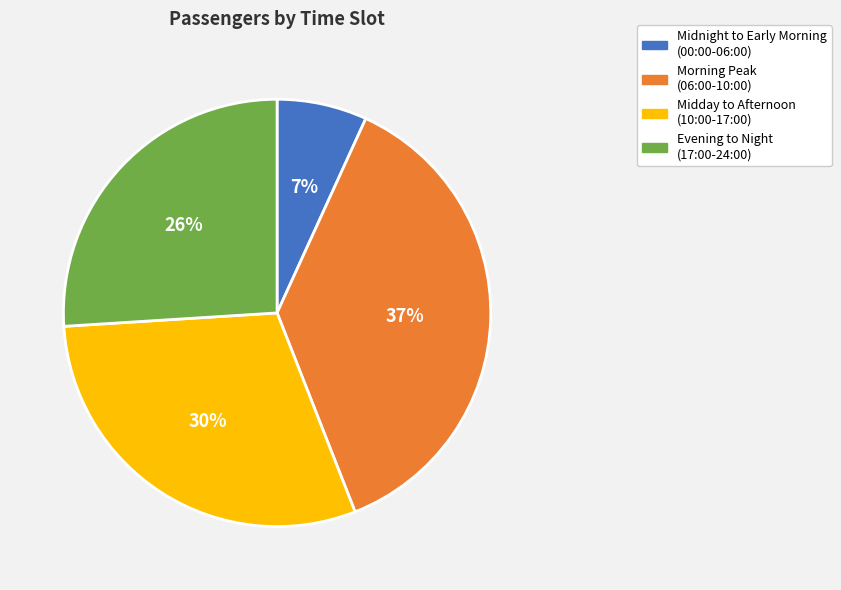

To the nearest percent, what is the difference between the largest and smallest slice percentages?

30%